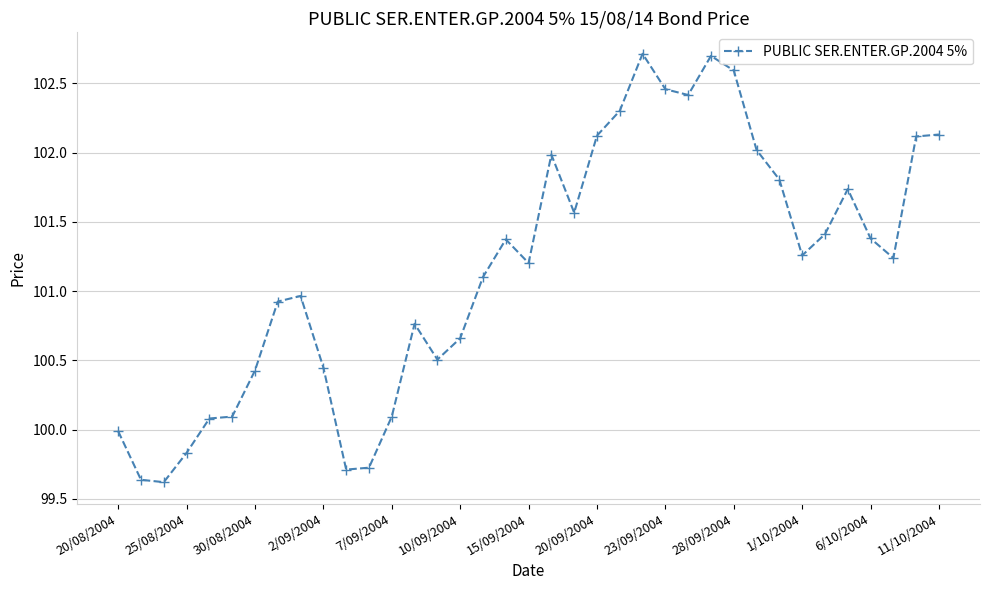

What is the sum of all values?

3743.1